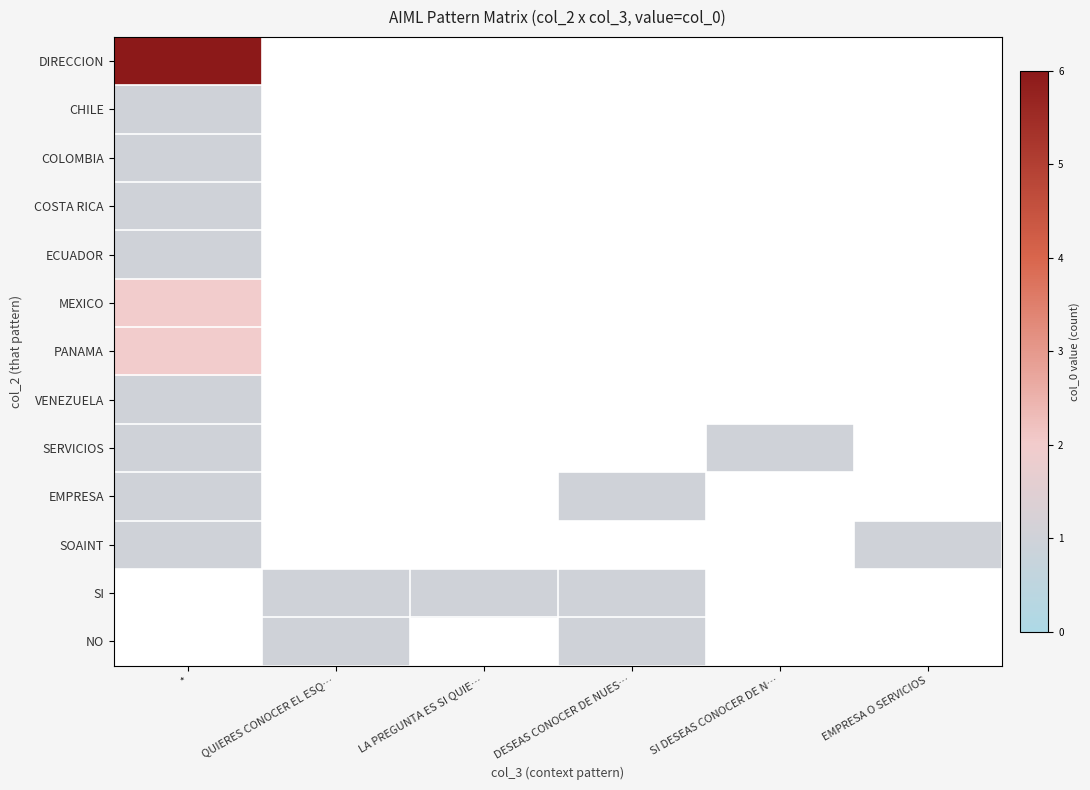

Which category has the highest value across all series?

*